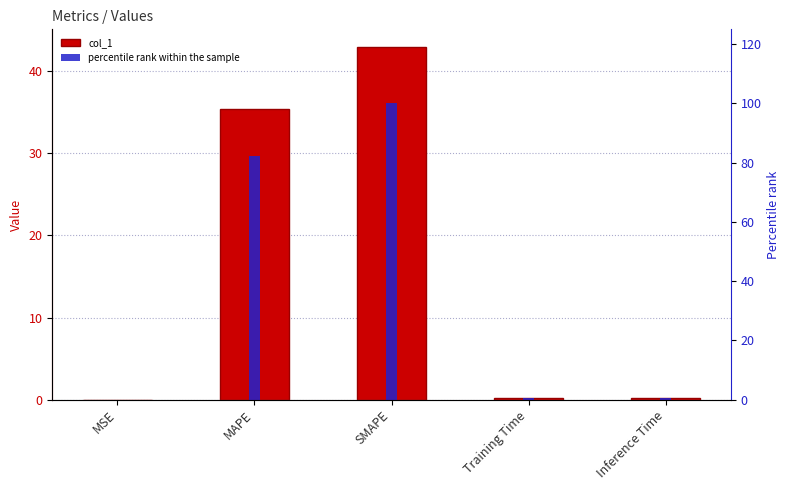

Reading left to right, list all the values displayed in this chart.

col_1: 0.0	35.4	43.0	0.2	0.2
percentile rank within the sample: 0.0	82.3	100.0	0.4	0.4